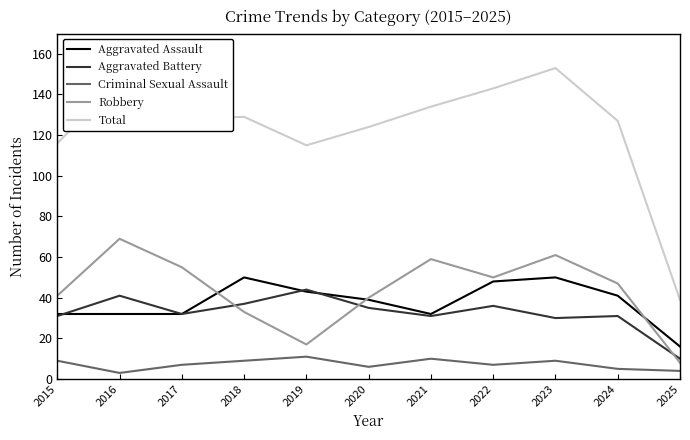

The value of Aggravated Assault at 2015 is 32. True or false?

True